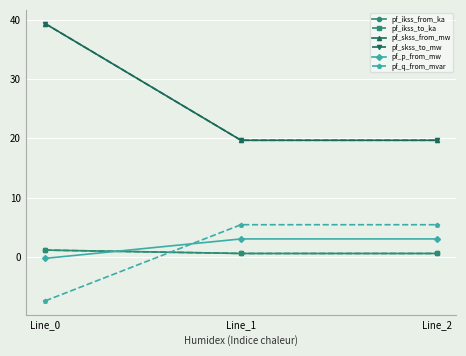

Is this an area chart (filled region under the line)?

No